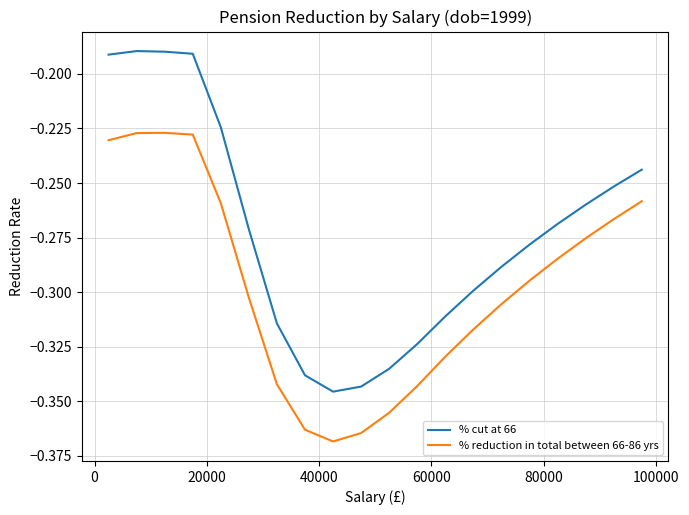

True or false: % cut at 66 and % reduction in total between 66-86 yrs intersect in this chart.

False